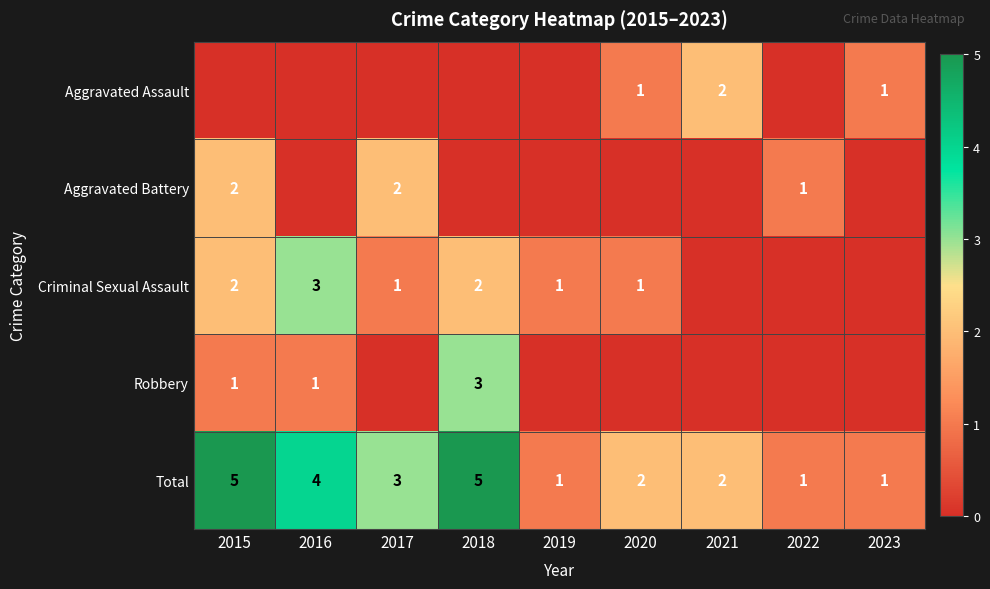

Is the value of Aggravated Battery at 2017 greater than the value of Aggravated Assault at 2020?

Yes